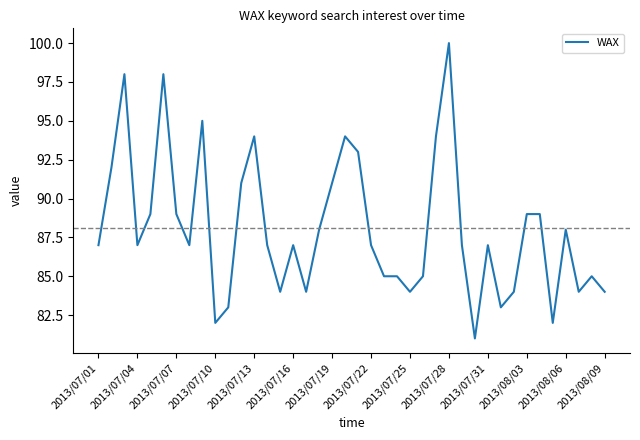

What is the maximum value shown in the chart?

100